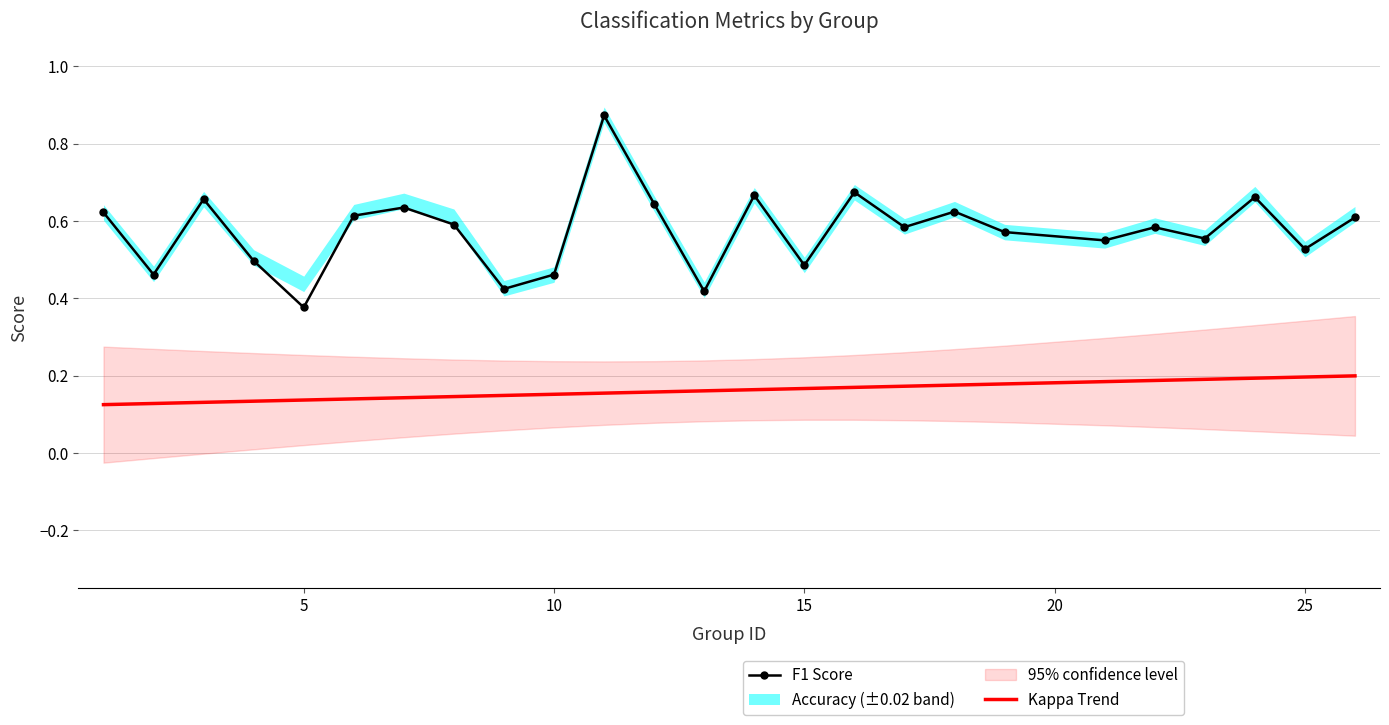

Is this an area chart (filled region under the line)?

No